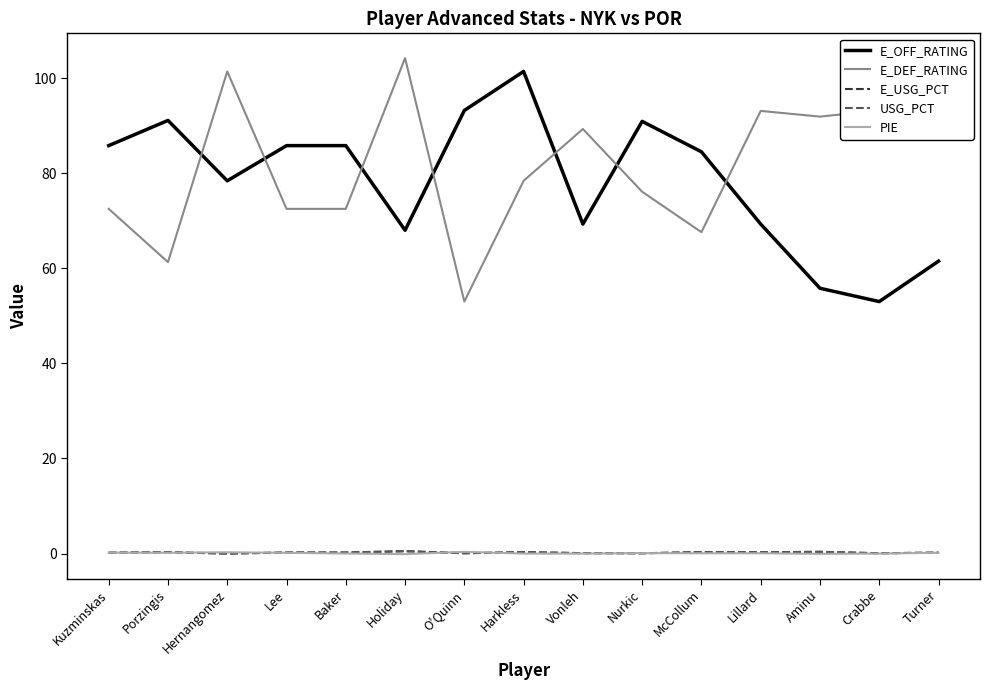

Is the value of E_OFF_RATING at Holiday greater than the value of E_USG_PCT at Hernangomez?

Yes